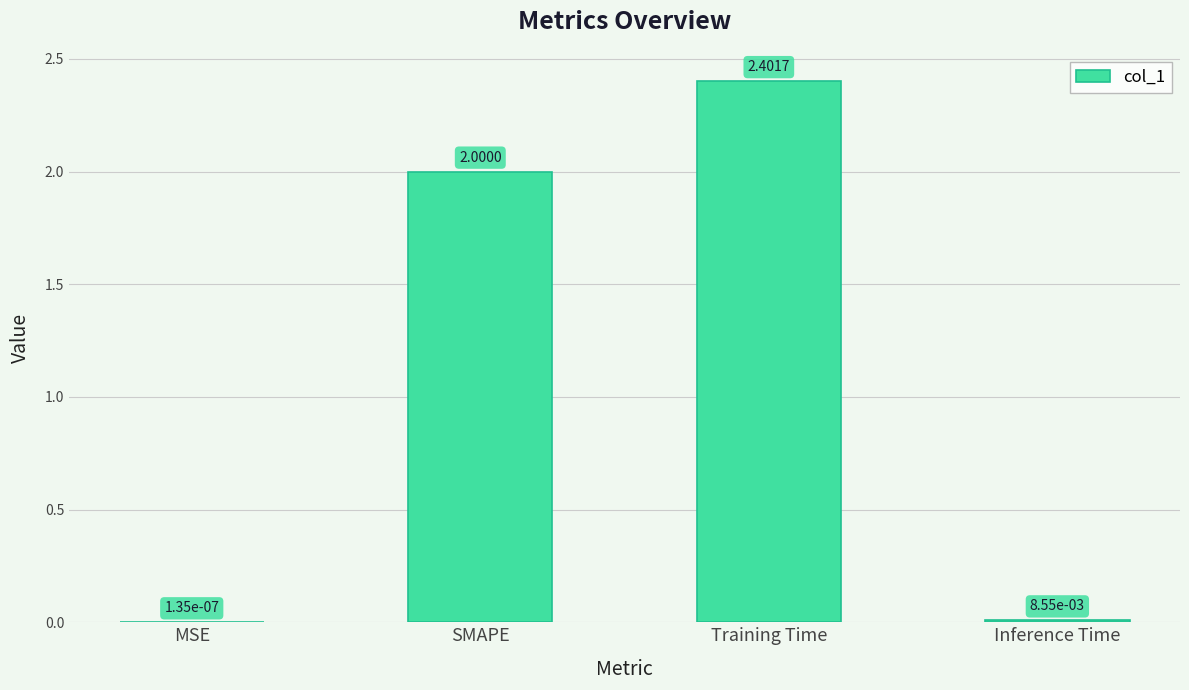

Which label corresponds to the largest value in the chart?

Training Time